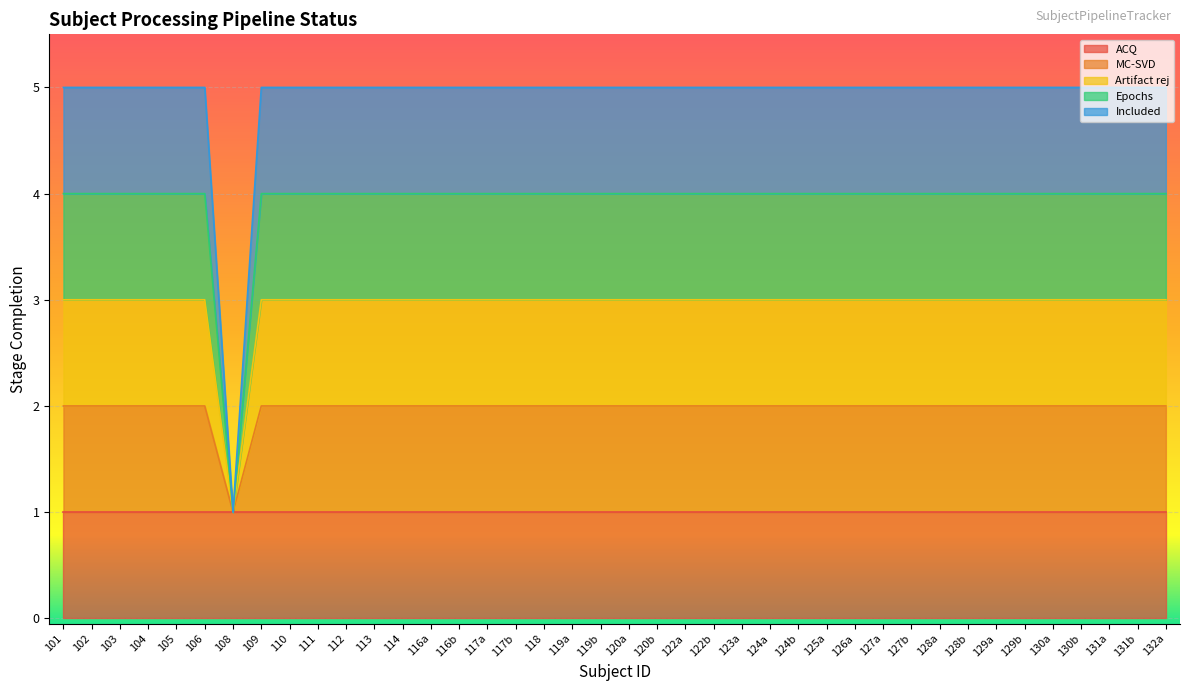

Does the chart display data point markers on the line(s)?

No